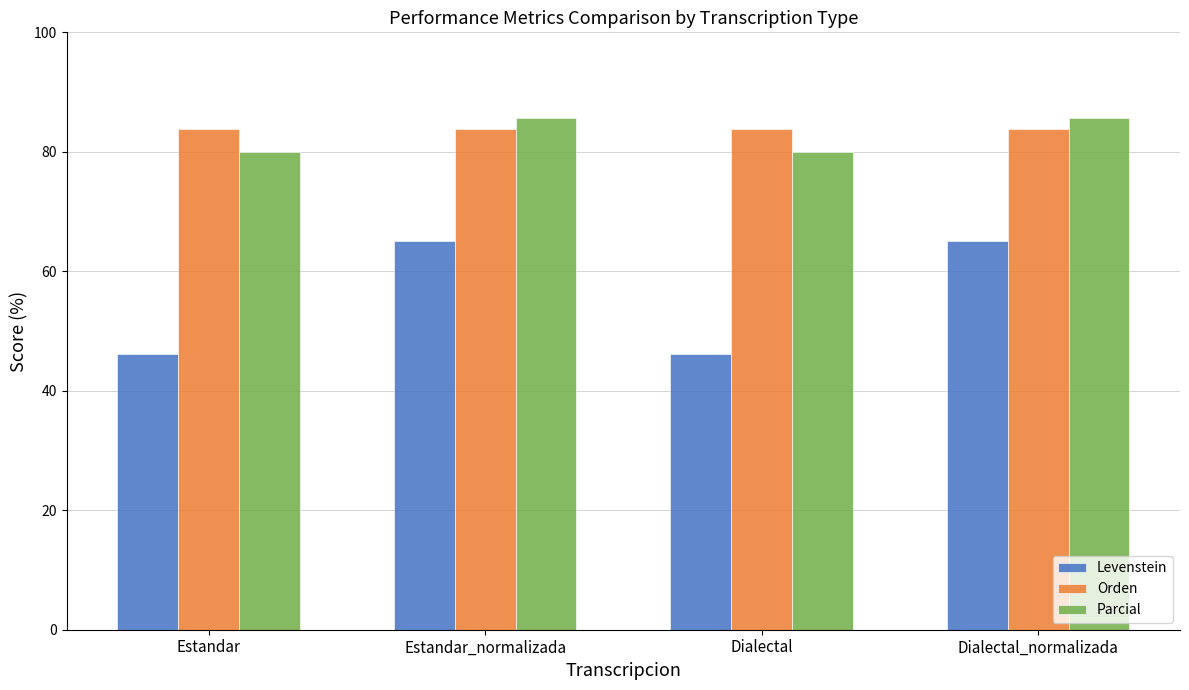

What is the minimum value for Parcial?

80.0